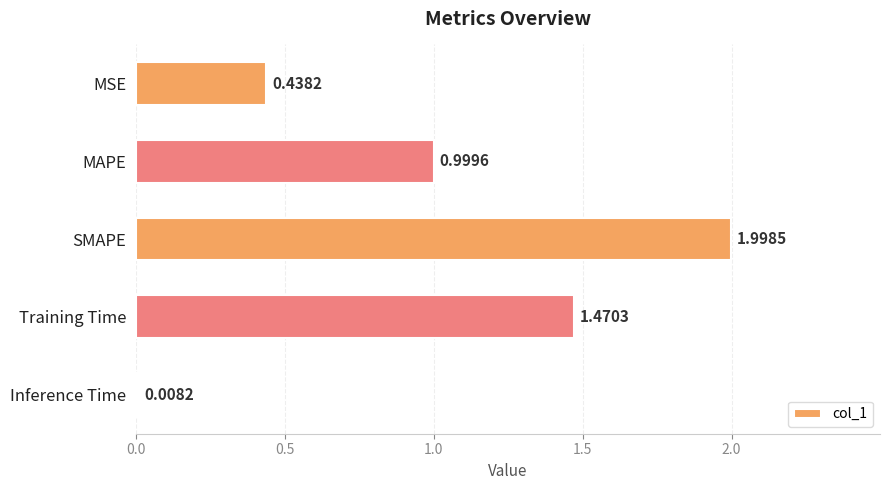

What is the maximum value shown in the chart?

2.0